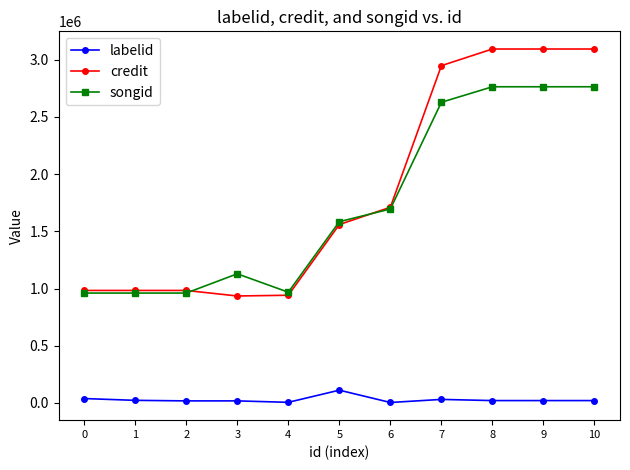

Which series has the largest range (max minus min)?

credit